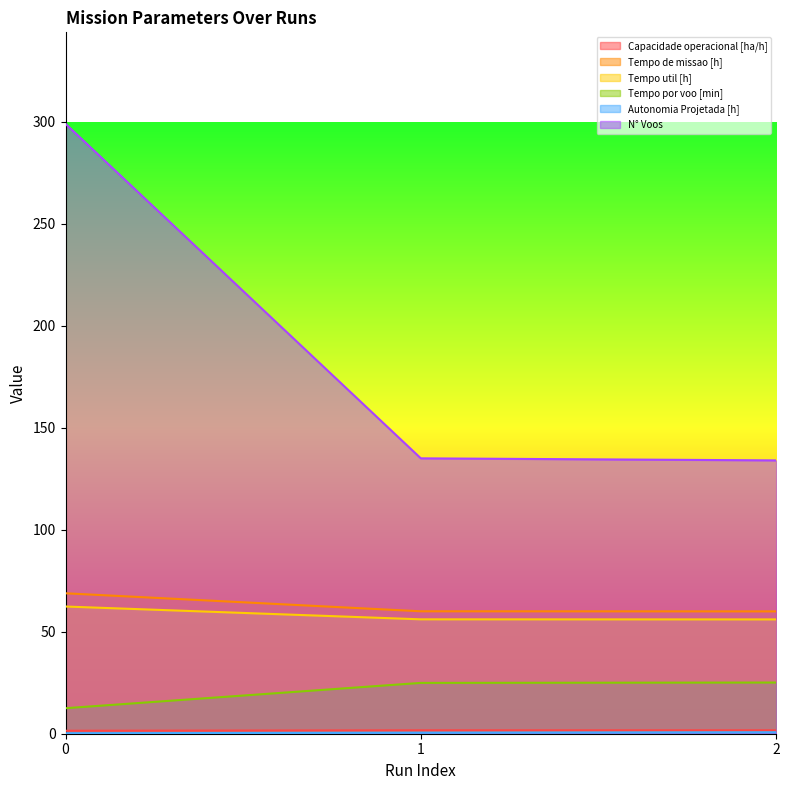

What is the difference between the maximum and minimum values in the Autonomia Projetada [h] series?

0.5